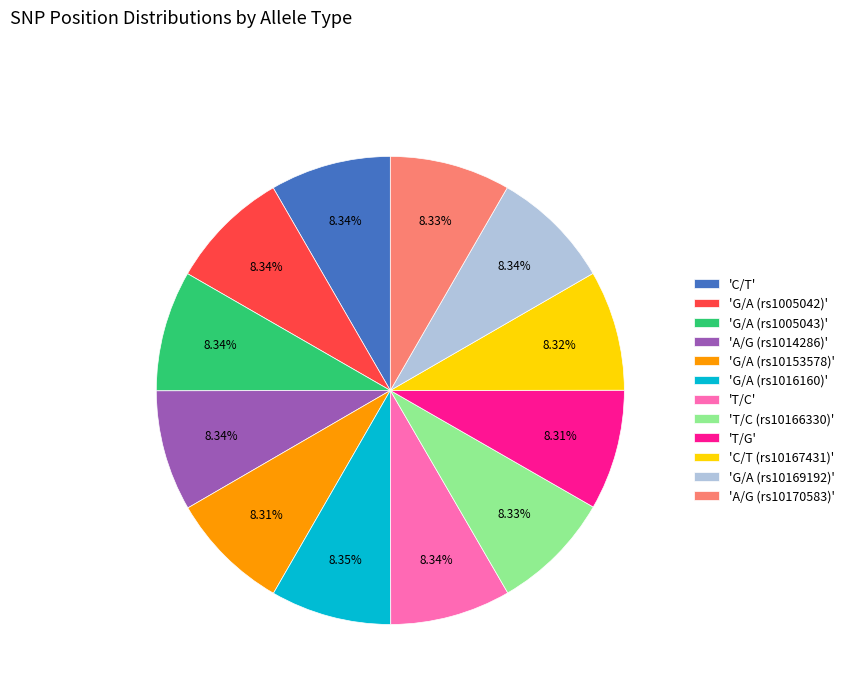

Do 'A/G (rs10170583)' and 'T/C (rs10166330)' together represent more than half of the pie?

No